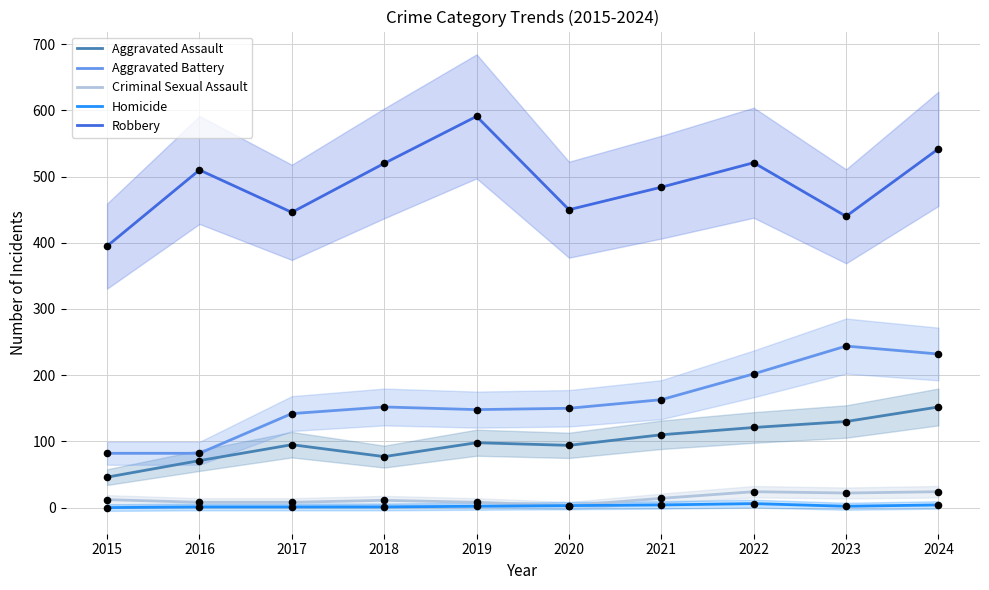

What are all the series names shown in the legend?

Aggravated Assault, Aggravated Battery, Criminal Sexual Assault, Homicide, Robbery